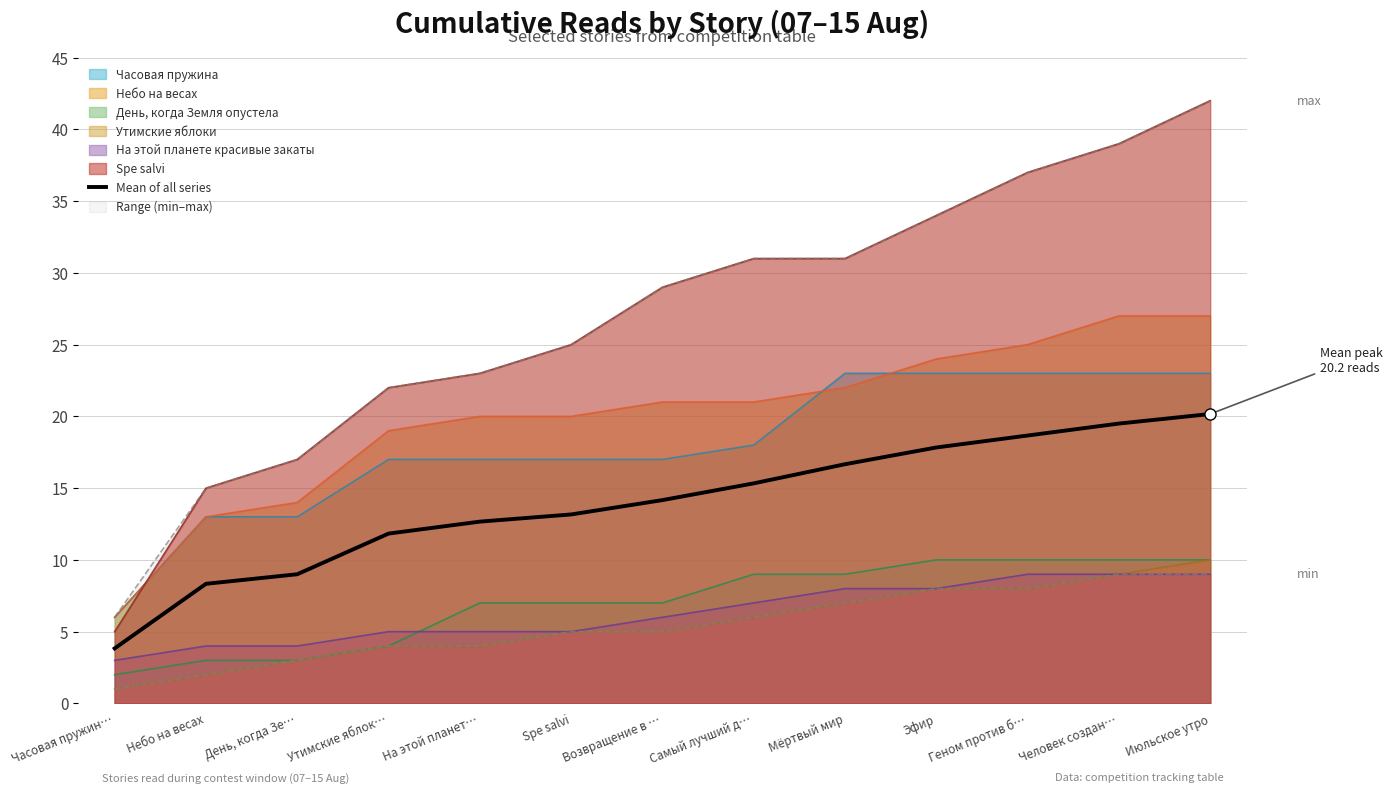

List the labels in order of value, smallest first.

Часовая пружин…, Небо на весах, День, когда Зе…, Утимские яблок…, На этой планет…, Spe salvi, Возвращение в …, Самый лучший д…, Мёртвый мир, Эфир, Геном против б…, Человек создан…, Июльское утро